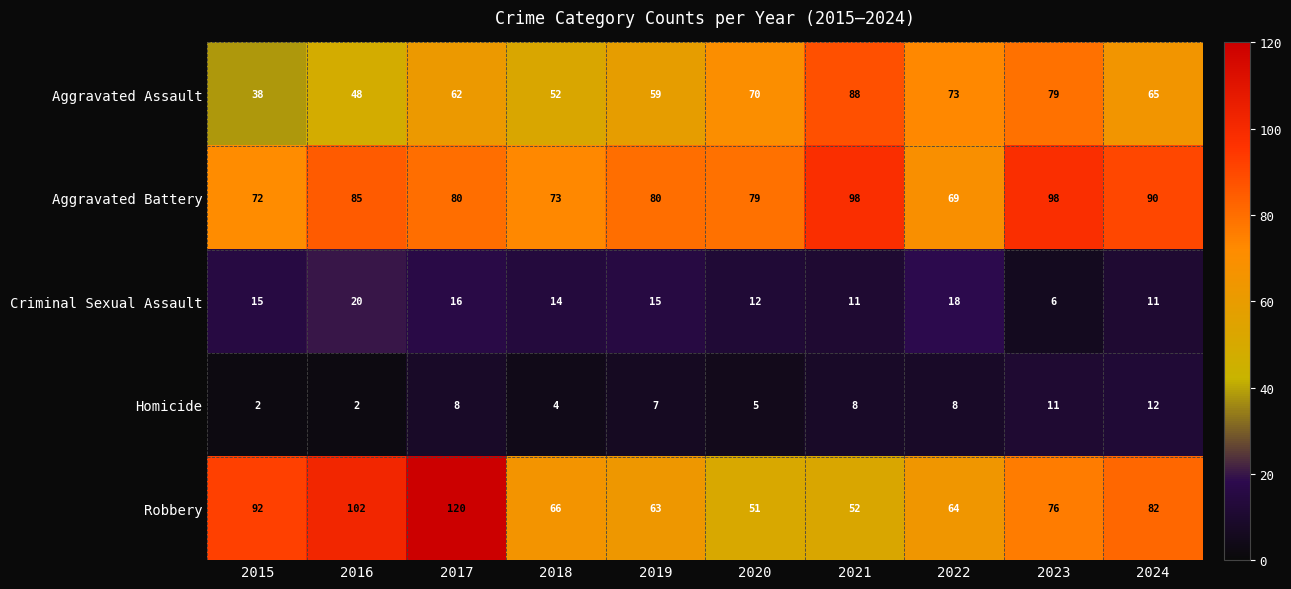

Is it true that Aggravated Assault equals 10 at 2015?

False